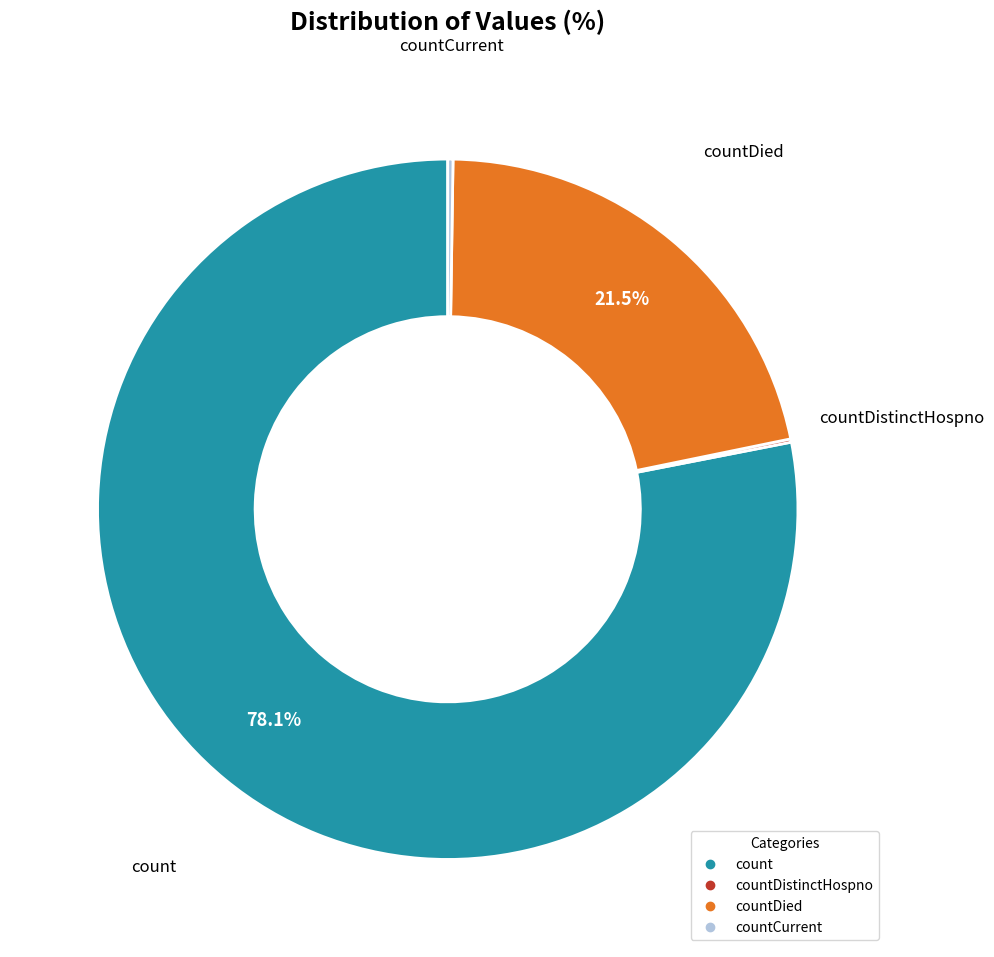

Does any single category account for the majority?

Yes